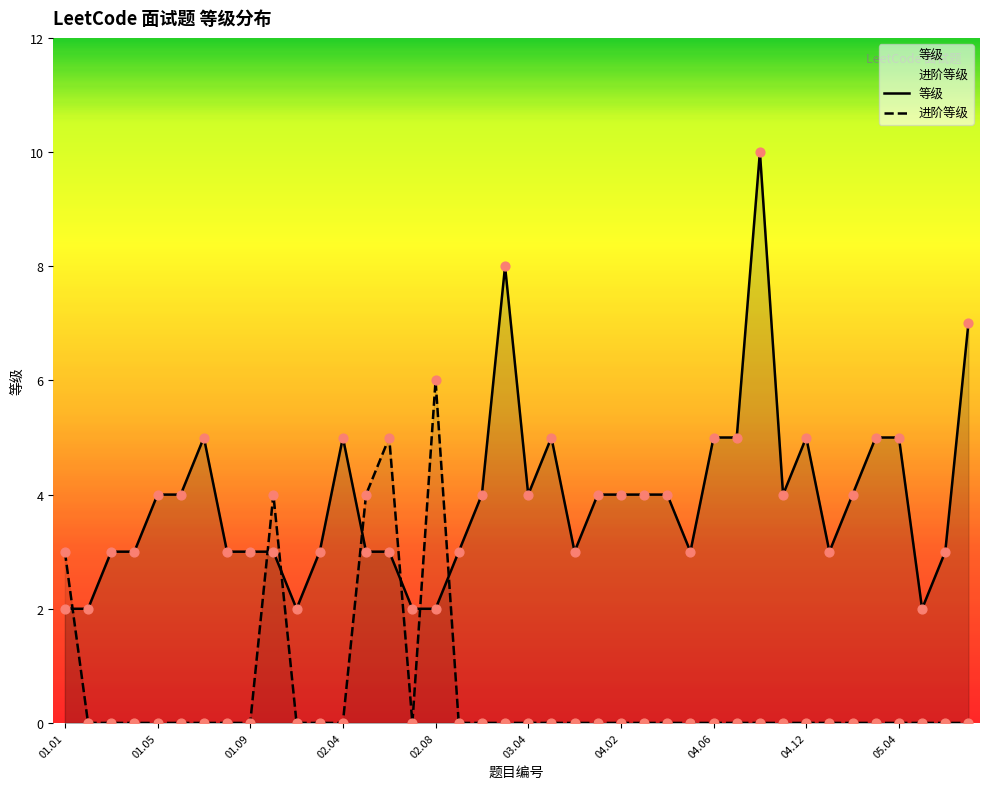

What are all the series names shown in the legend?

等级, 进阶等级